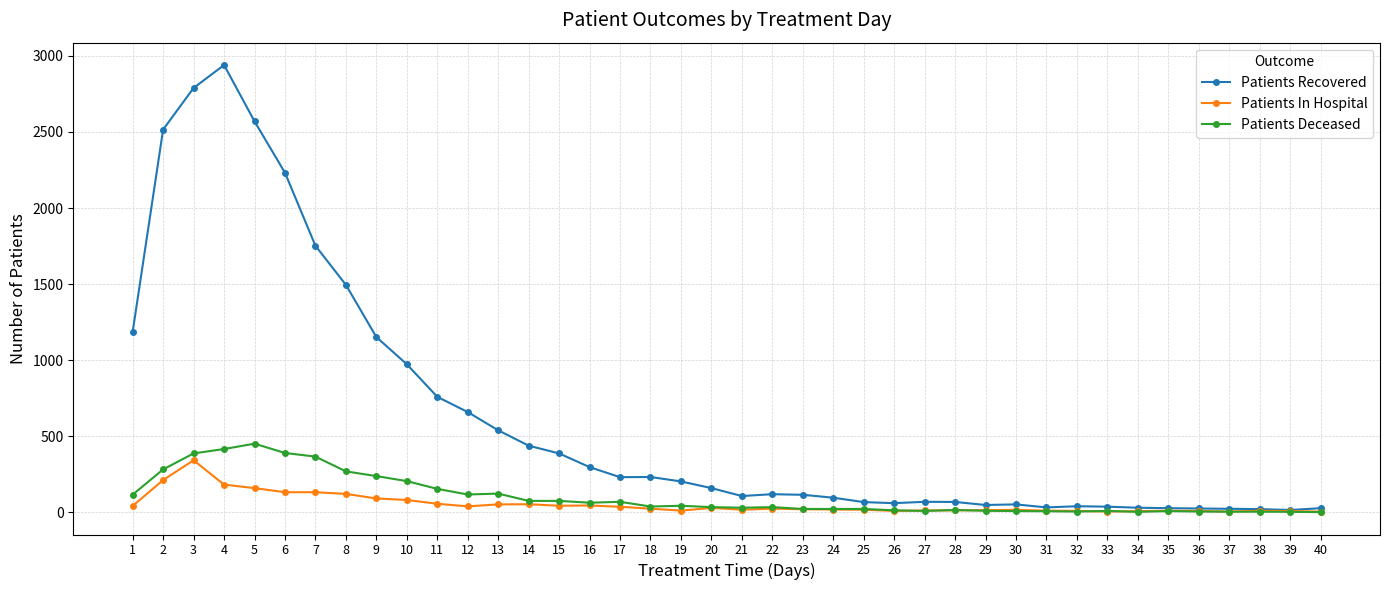

Which series changed the most between 3 and 13?

Patients Recovered